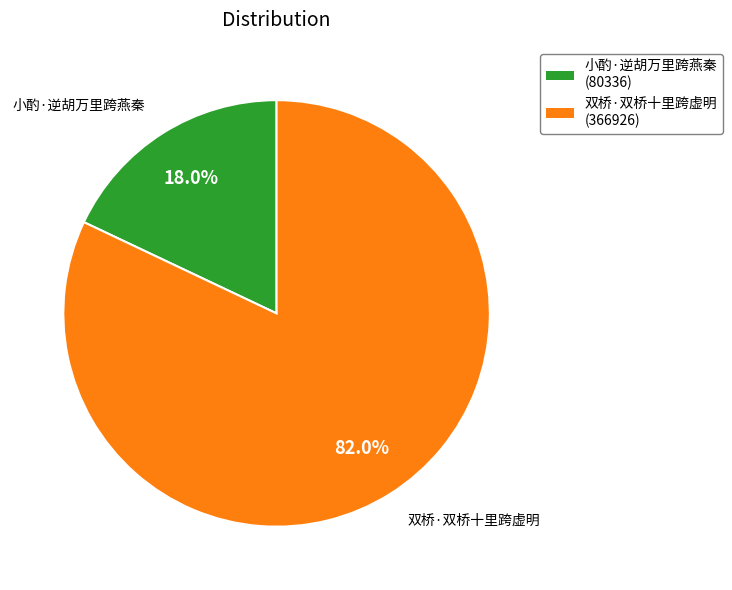

How many segments does this pie chart have?

2